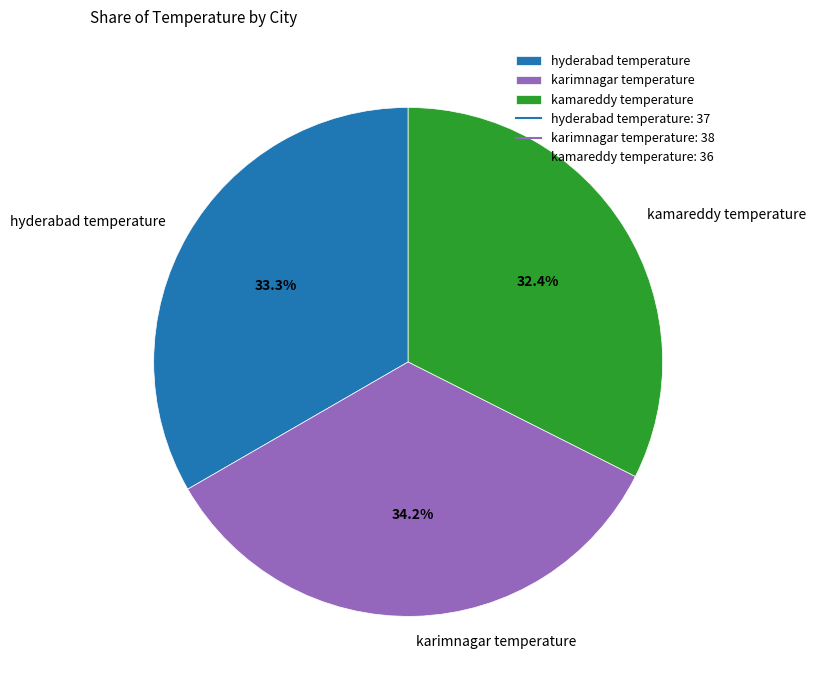

To the nearest percent, what is the difference between the hyderabad temperature and kamareddy temperature slice percentages?

1%